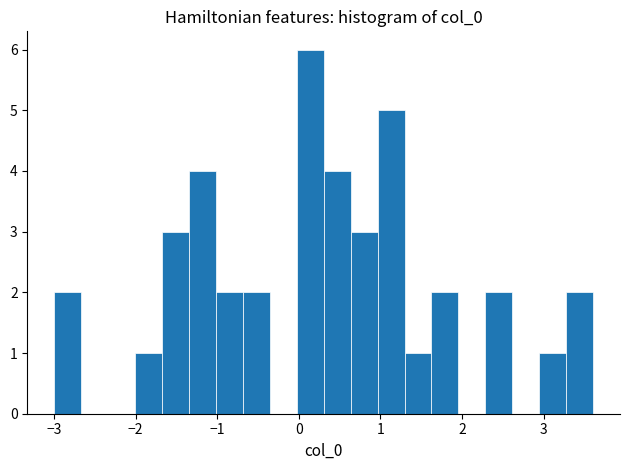

Read against the x-axis, roughly where is the centre of the tallest bar?

0.1